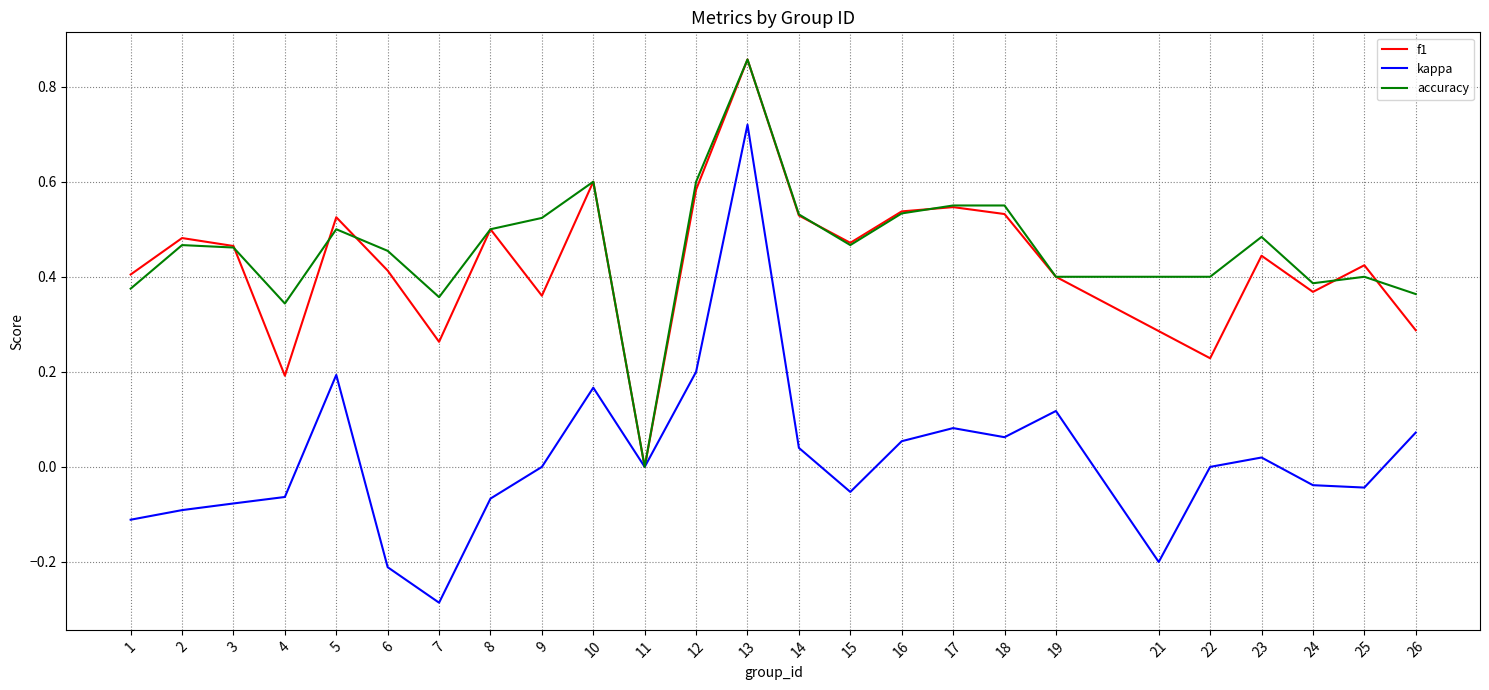

Where is f1 nearest to the value 0?

11